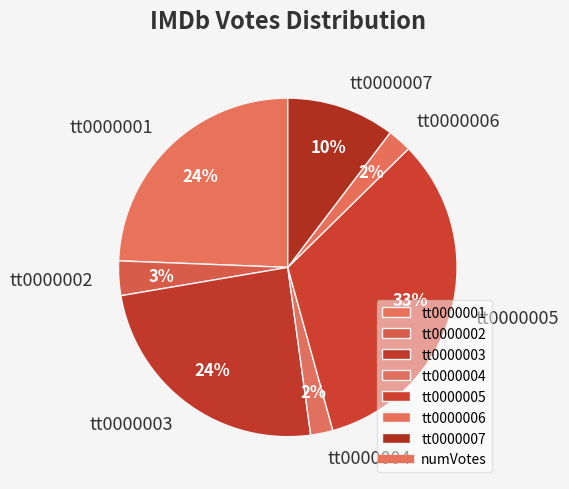

Is it true that tt0000001 is 34% of the pie?

False